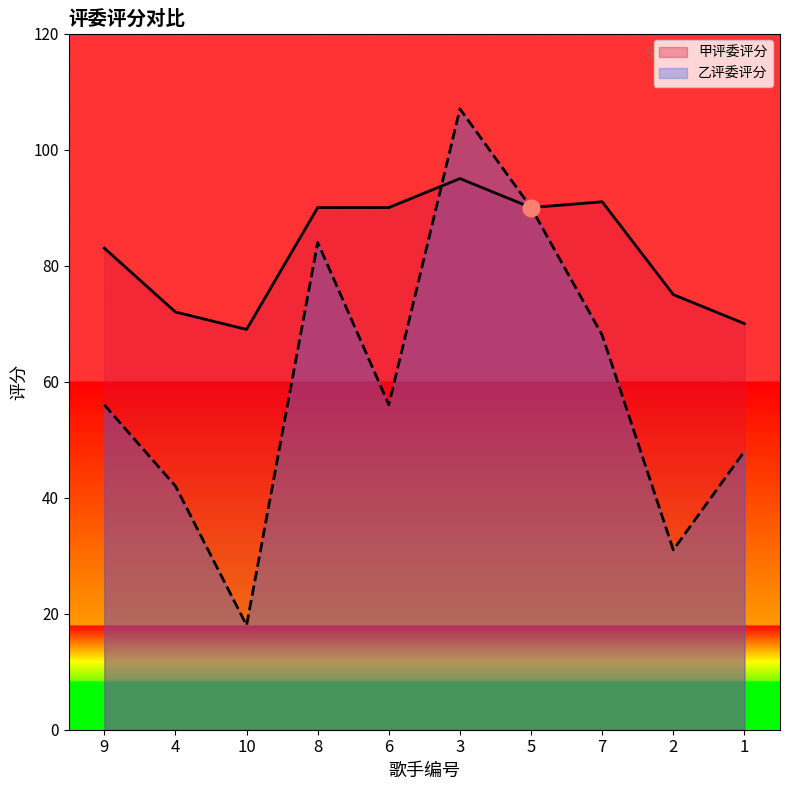

What is the label of the 10th point from the left?

1